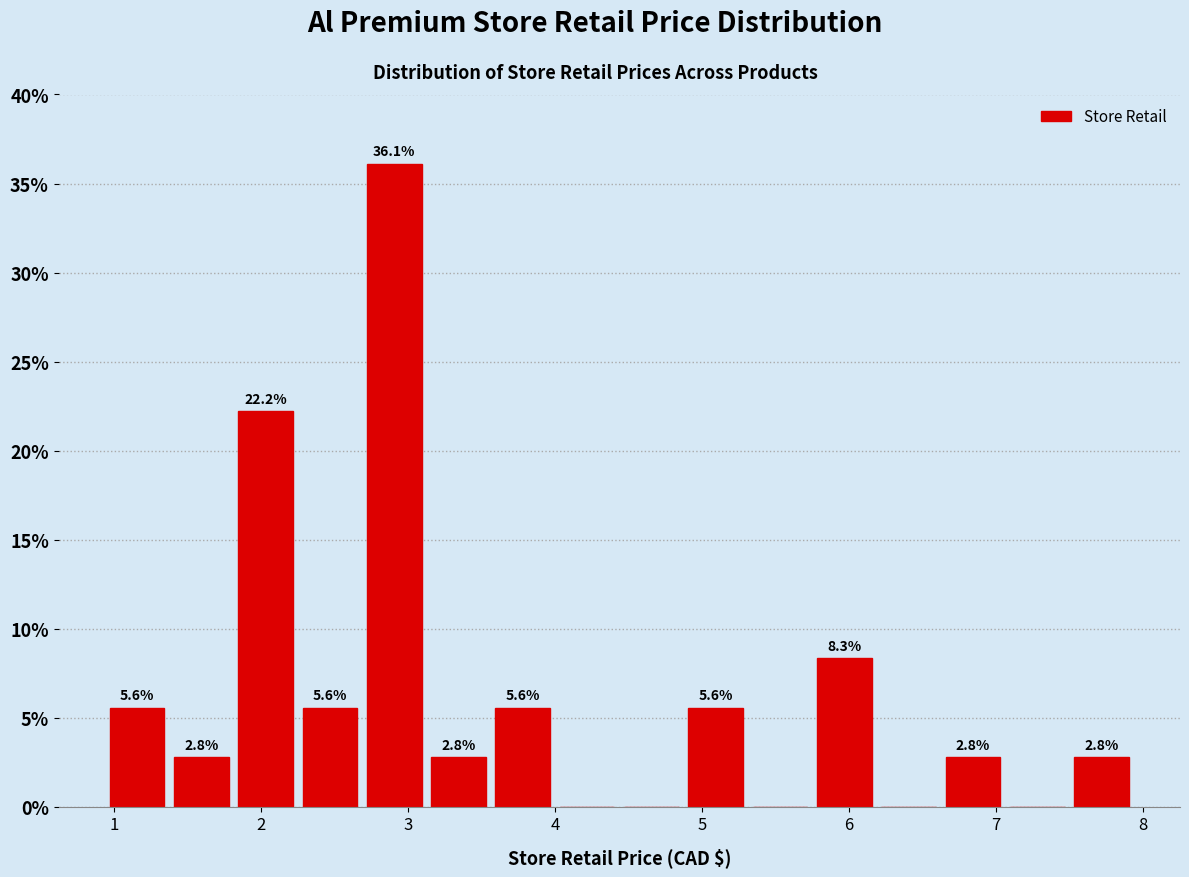

Which range on the x-axis has the tallest bar?

2.7 to 3.2